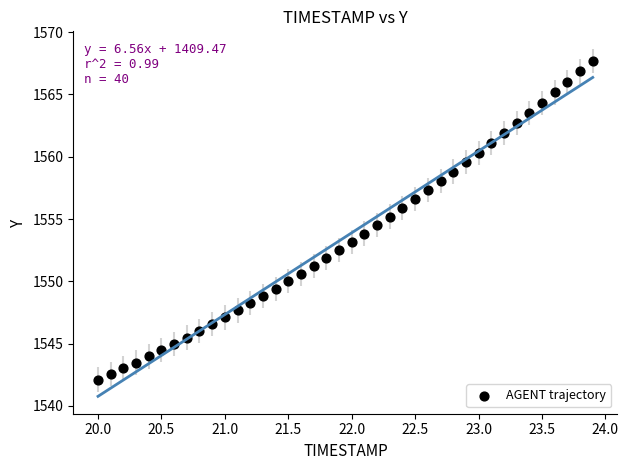

What is the range of Y values (max minus min)?

25.6